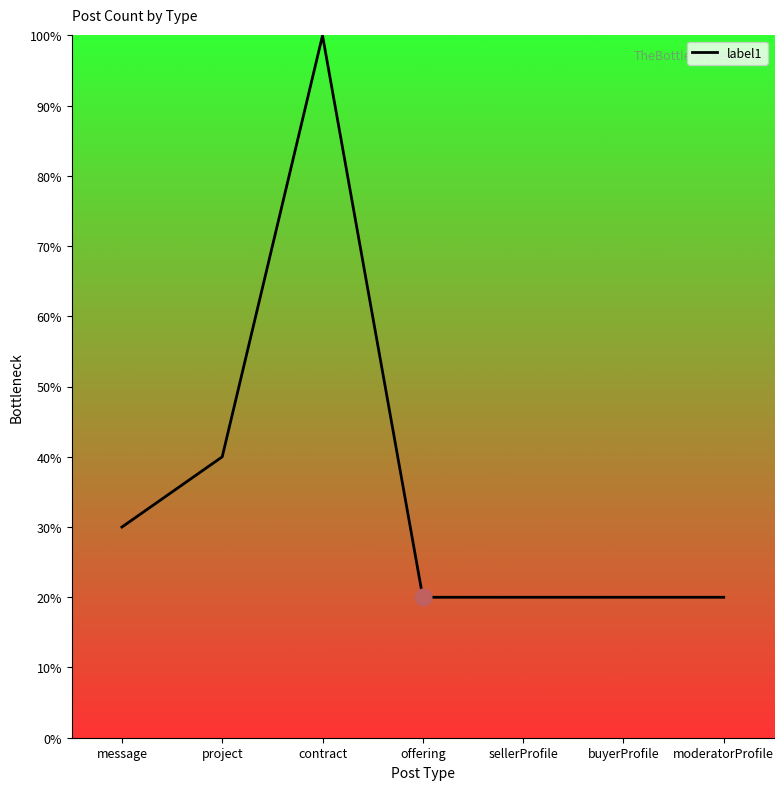

What is the ratio of the value at sellerProfile to the value at message?

0.7